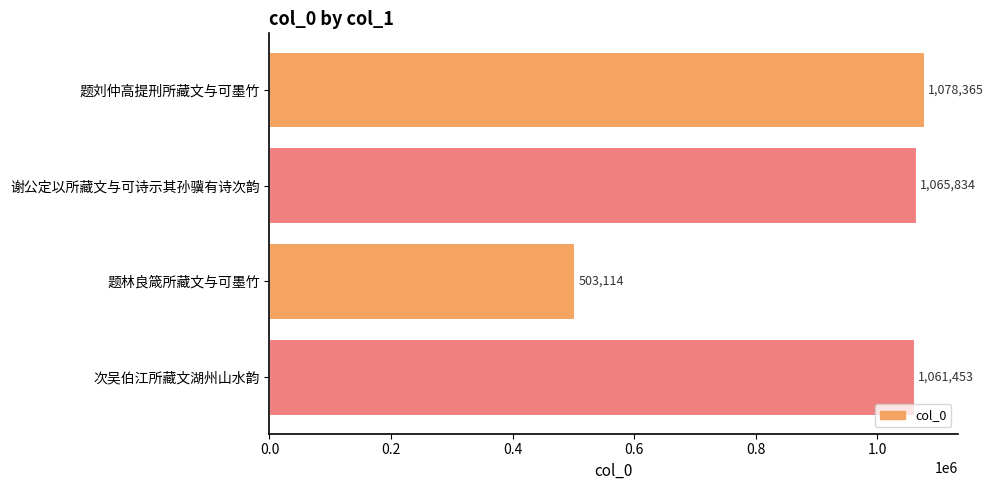

Rank the categories by value from highest to lowest.

题刘仲高提刑所藏文与可墨竹, 谢公定以所藏文与可诗示其孙骥有诗次韵, 次吴伯江所藏文湖州山水韵, 题林良箴所藏文与可墨竹